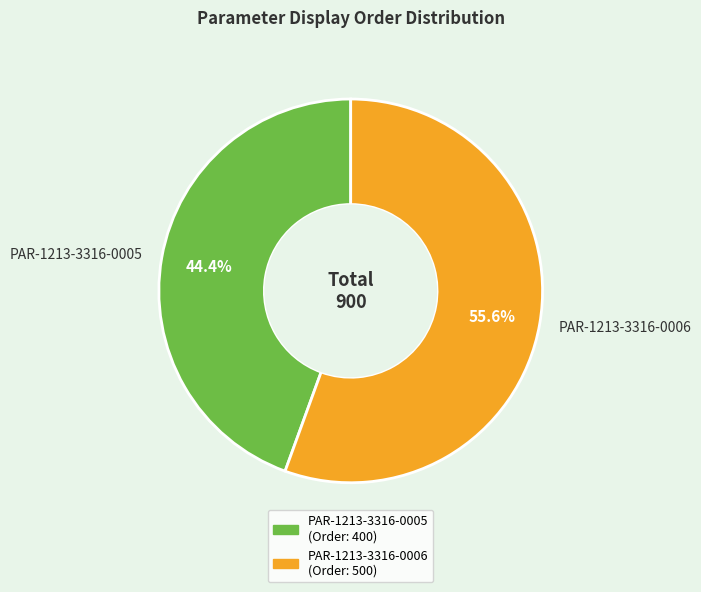

Which has a higher value, PAR-1213-3316-0006 or PAR-1213-3316-0005?

PAR-1213-3316-0006